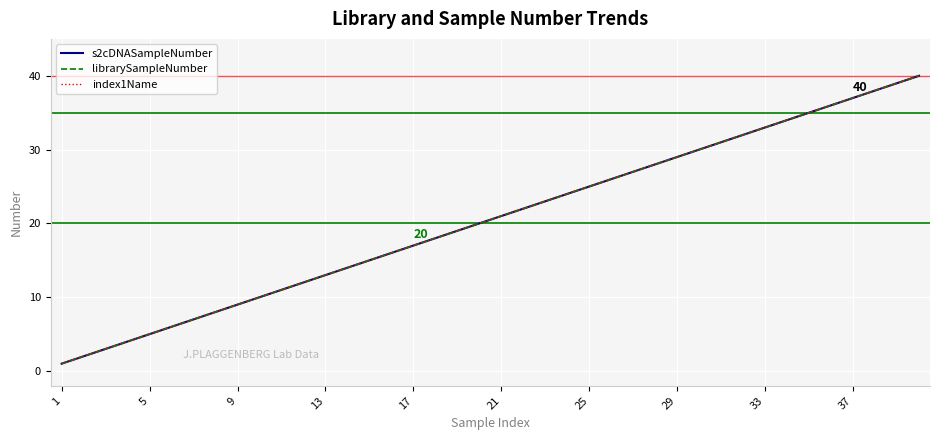

Is this an area chart (filled region under the line)?

No